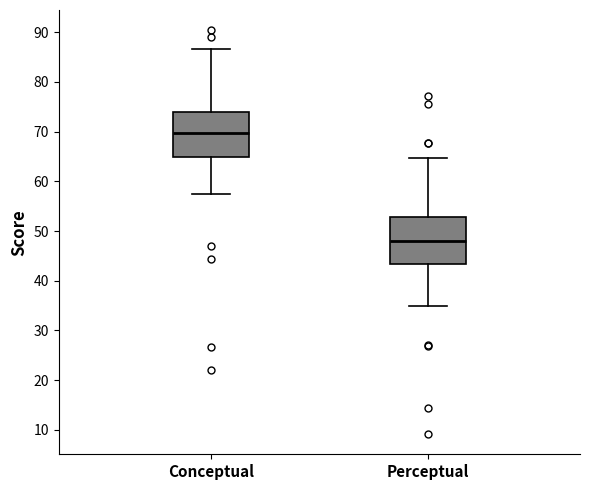

Reading left to right, transcribe this box plot: for each box, give where its median line is, the range the box spans, and where its two whiskers end, as read against the y-axis. The values are not printed on the chart, so give them approximately, as read against the axis.

Conceptual: median 70, box 65 to 74, whiskers 57 to 87
Perceptual: median 48, box 43 to 53, whiskers 35 to 65